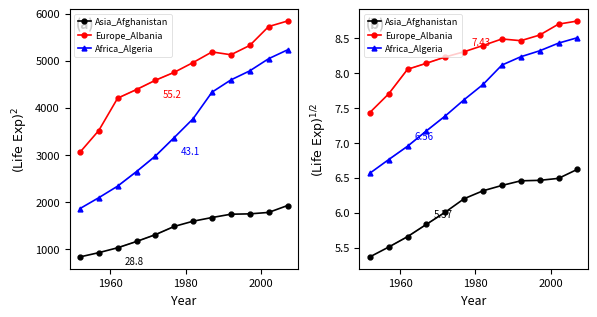

What is the sum of all Europe_Albania values?

99.2